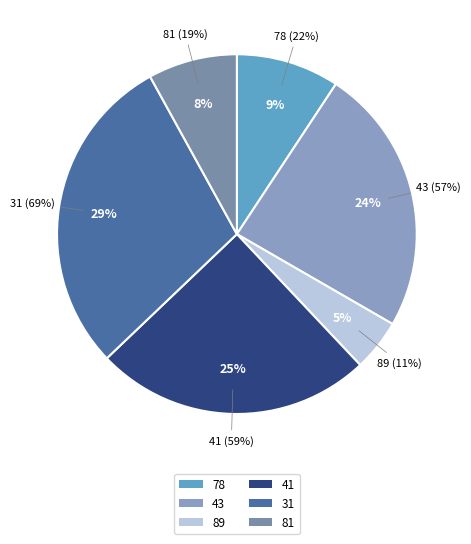

How many segments does this pie chart have?

6